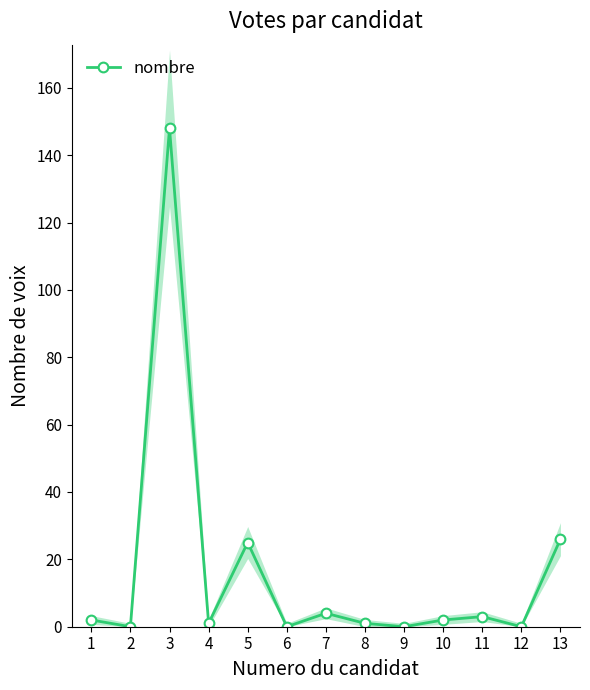

Which has a higher value, 6 or 8?

8